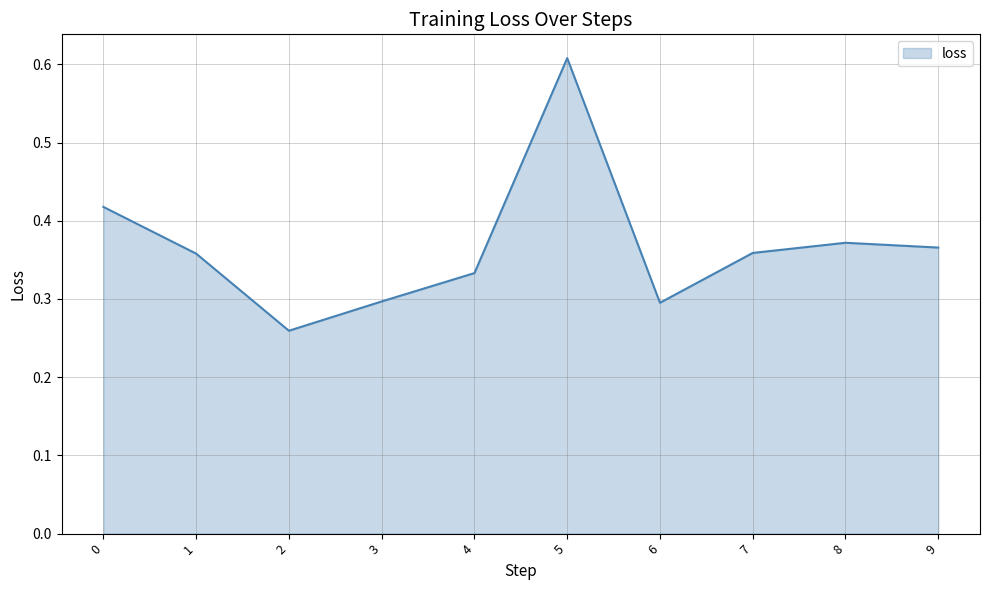

The chart shows a value of 0.1 at 6. True or false?

False